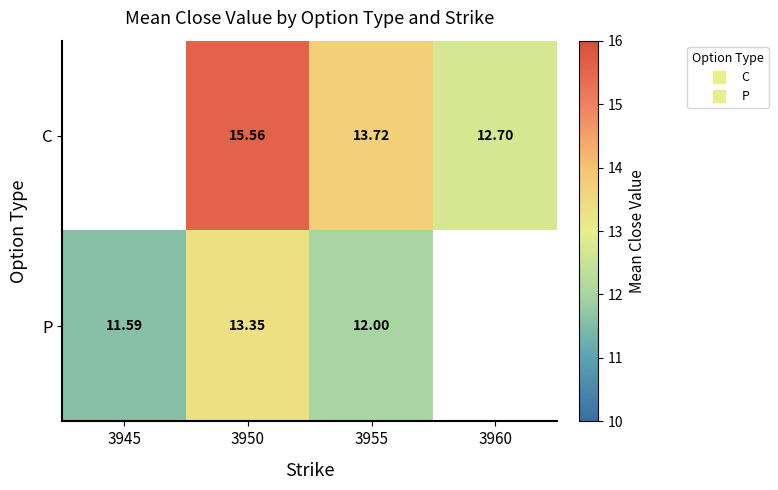

What is the difference between the P values at 3955 and 3945?

0.4